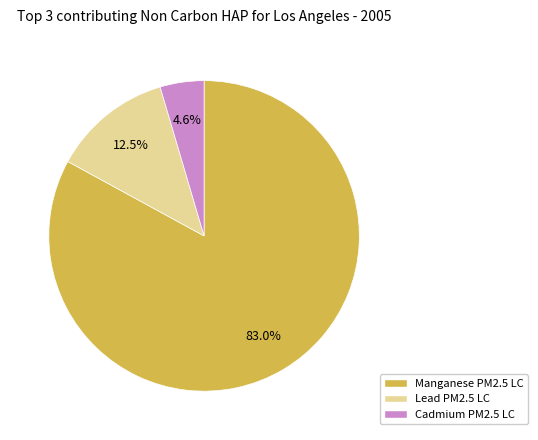

Count the number of slices in the pie.

3